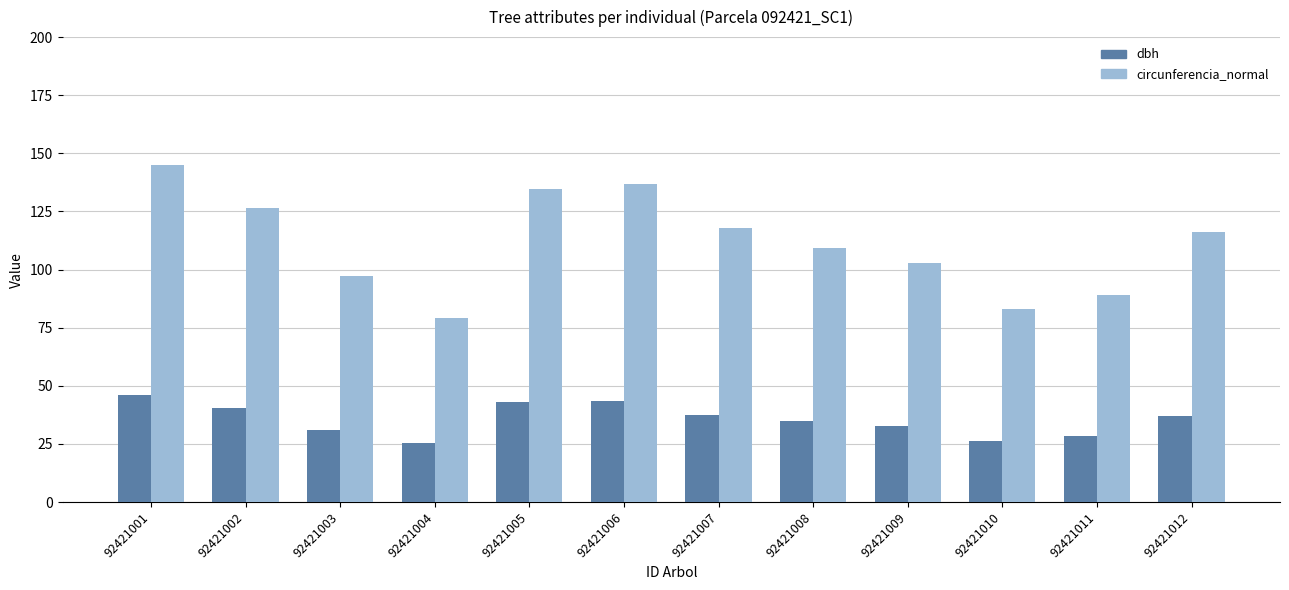

List the series in order of their overall mean, highest first.

circunferencia_normal, dbh